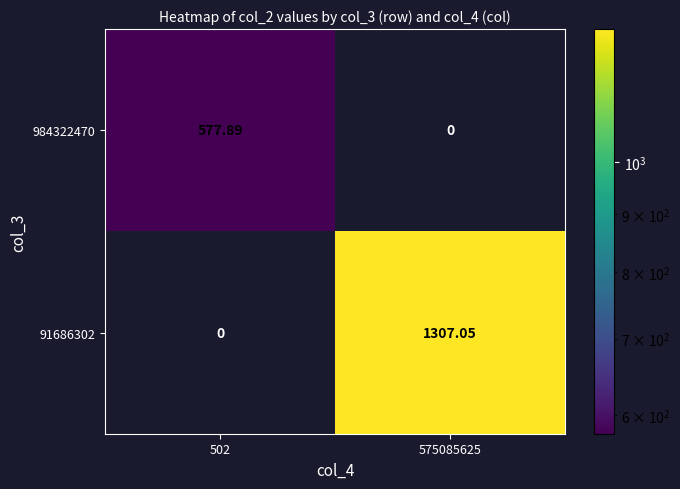

How many data points in 984322470 are less than 577?

1